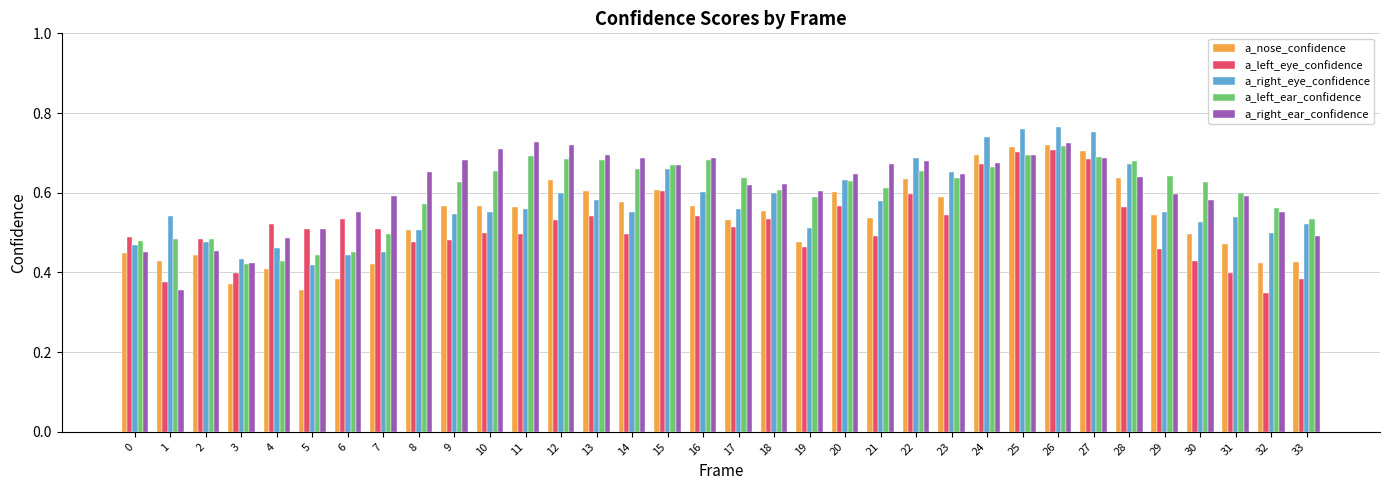

Which series changed the most between 2 and 13?

a_right_ear_confidence